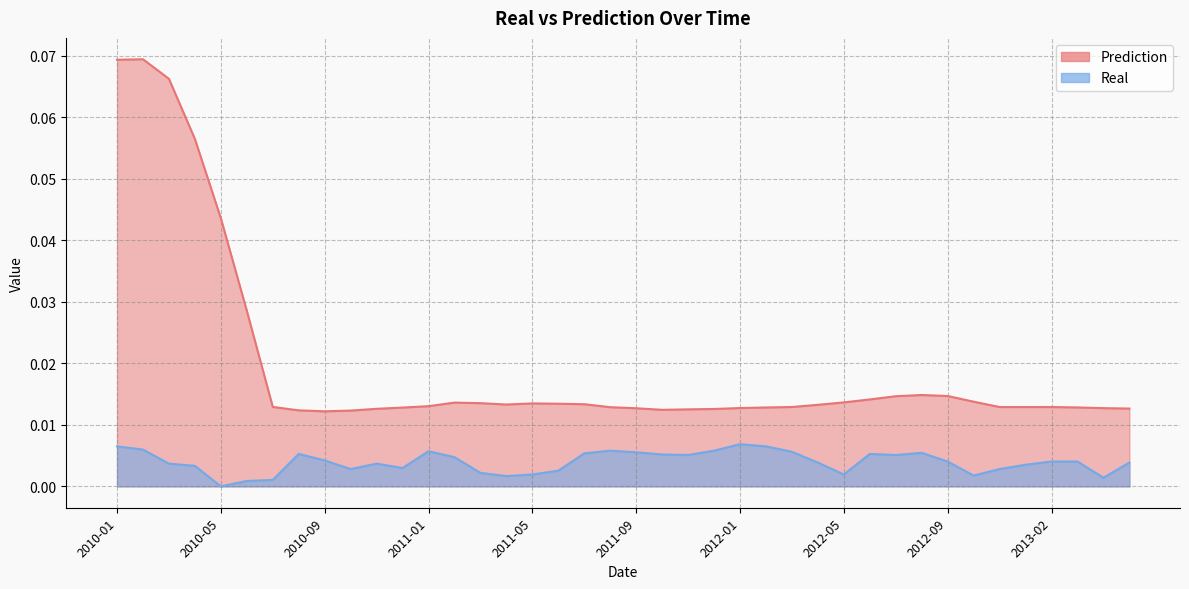

At which label does Real reach its peak?

2012-01